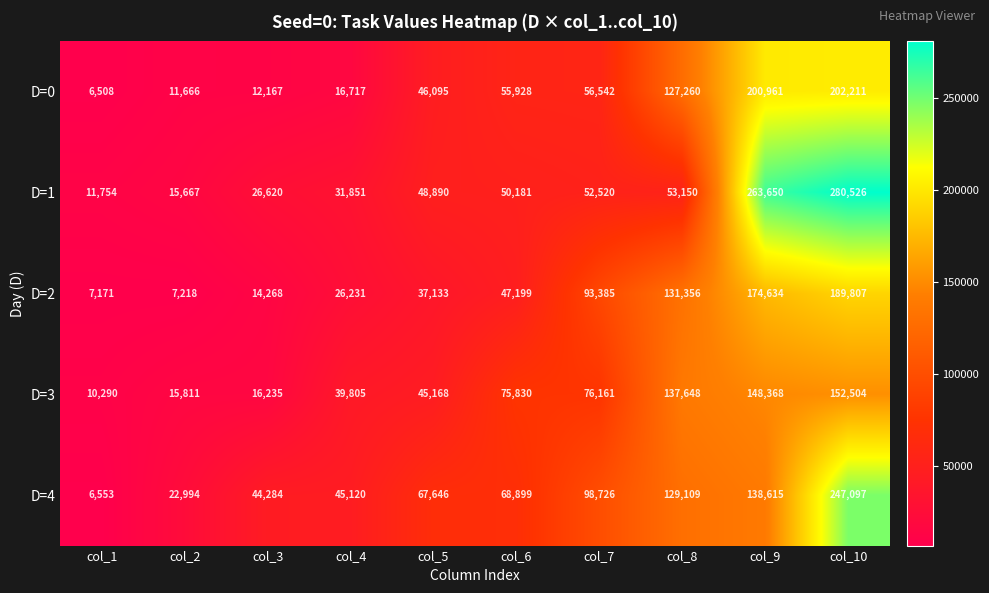

Which series has the largest range (max minus min)?

D=1